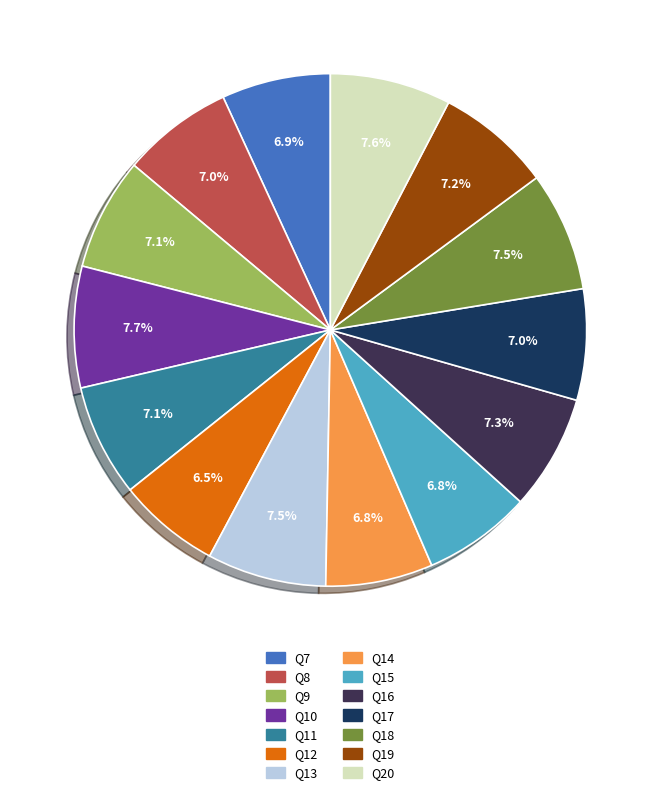

To the nearest percent, what is the difference between the largest and smallest slice percentages?

1%